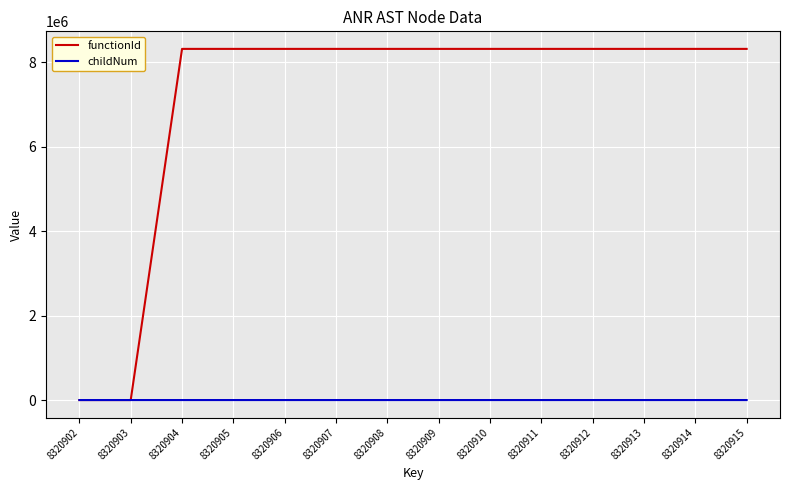

What is the sum of the functionId values at 8320913 and 8320905?

16641806